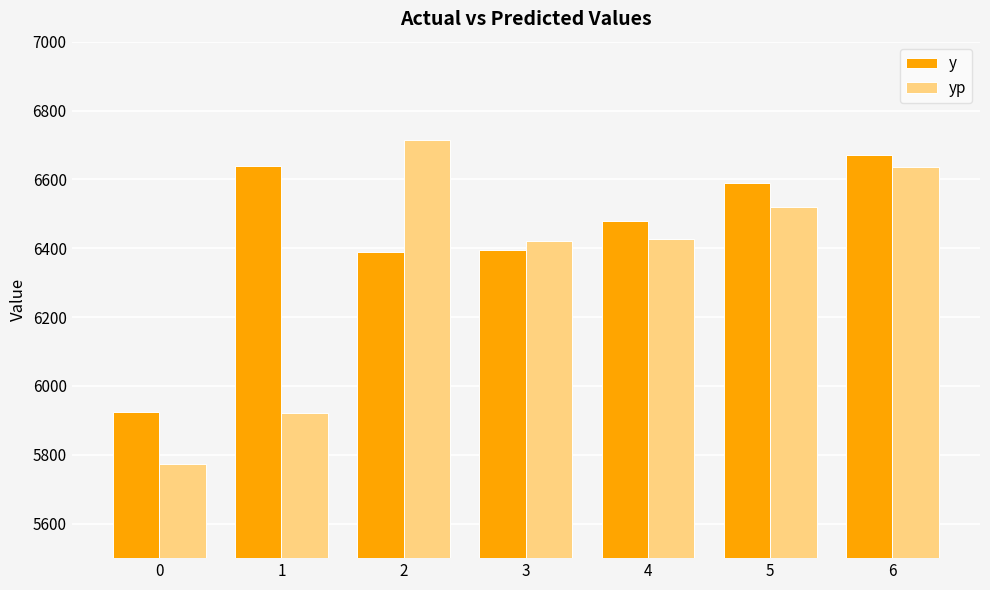

What is the maximum value shown in the chart?

6715.5